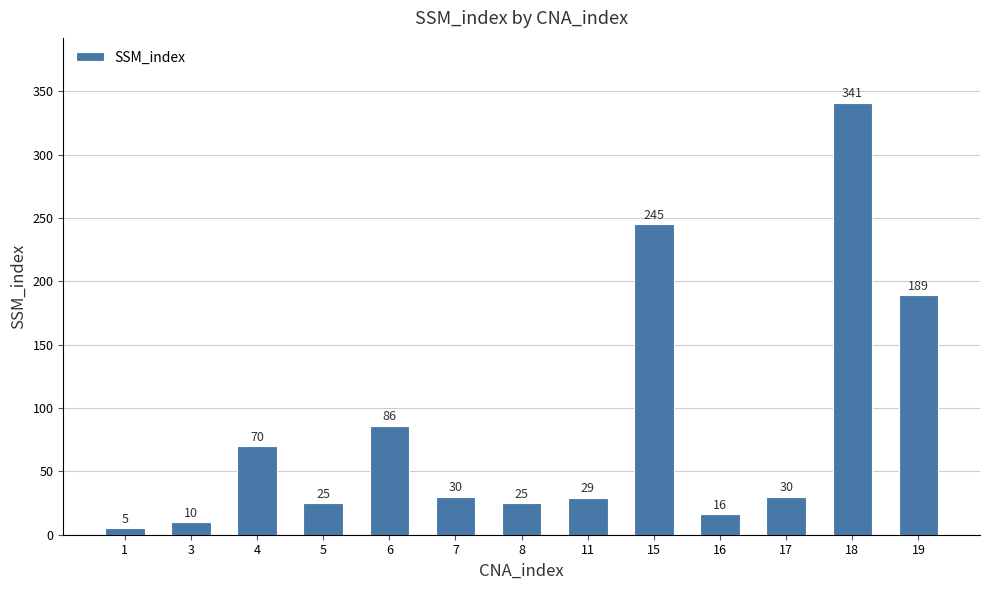

Reading left to right, transcribe all the data shown in this chart.

5	10	70	25	86	30	25	29	245	16	30	341	189